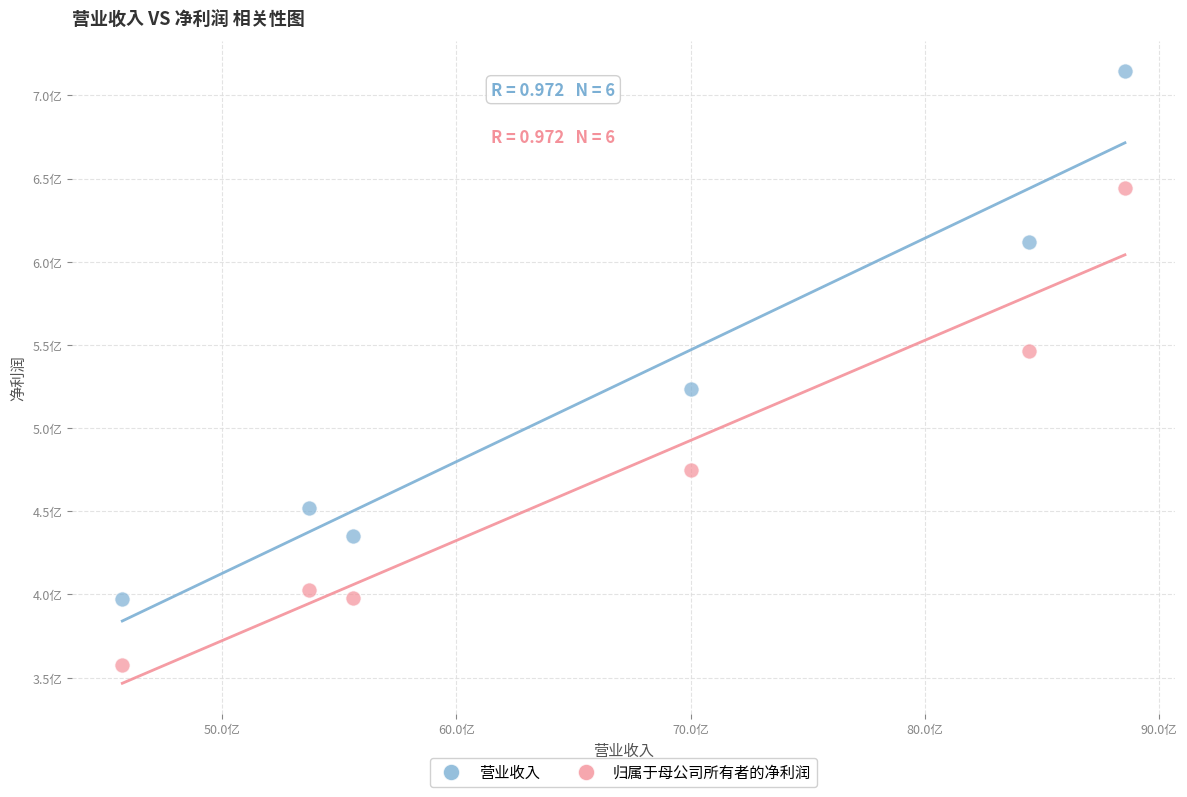

Which series contains the highest Y value?

营业收入